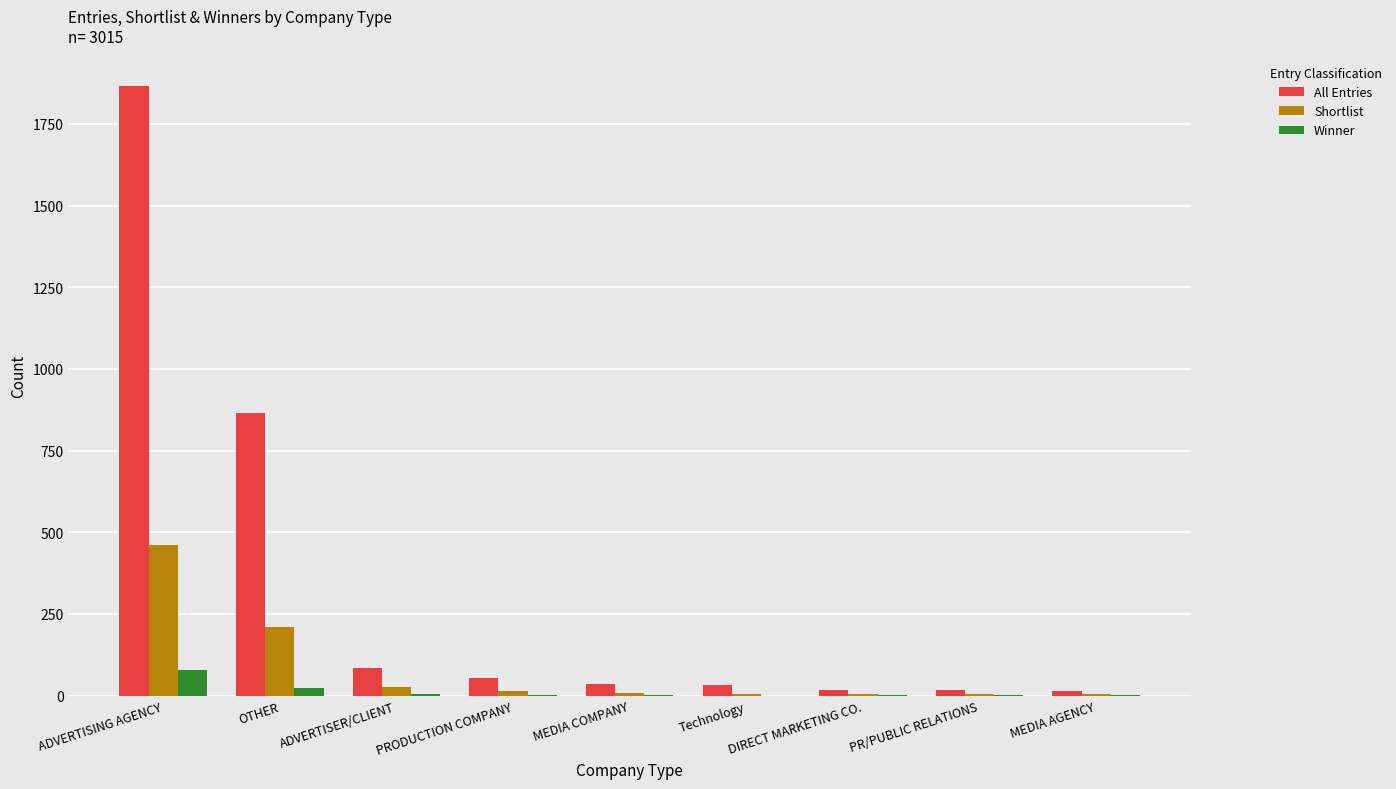

At which category is the sum across all series the highest?

ADVERTISING AGENCY